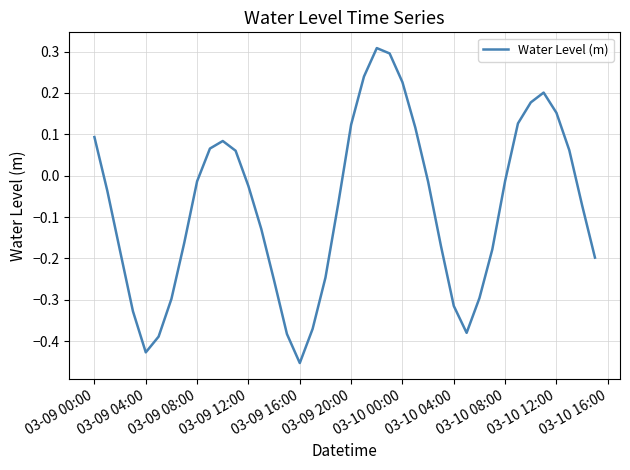

What is the maximum value shown in the chart?

0.3